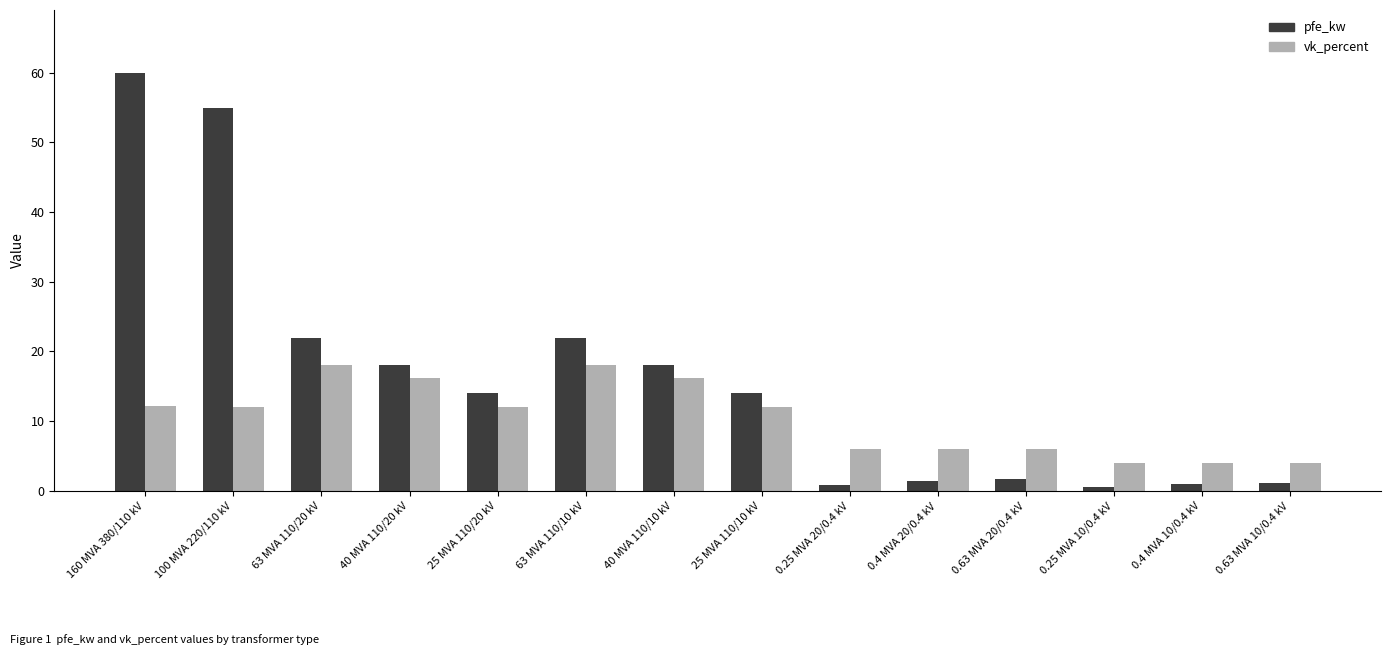

Is the value of pfe_kw at 25 MVA 110/10 kV greater than the value of vk_percent at 160 MVA 380/110 kV?

Yes